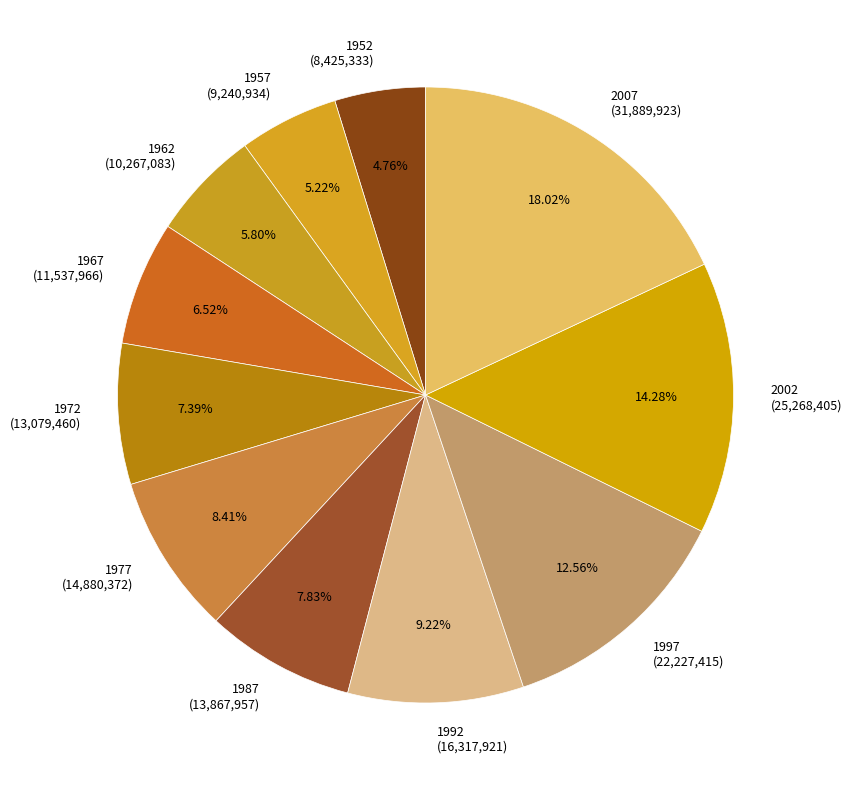

Does 1972 (13,079,460) represent more than half of the total?

No